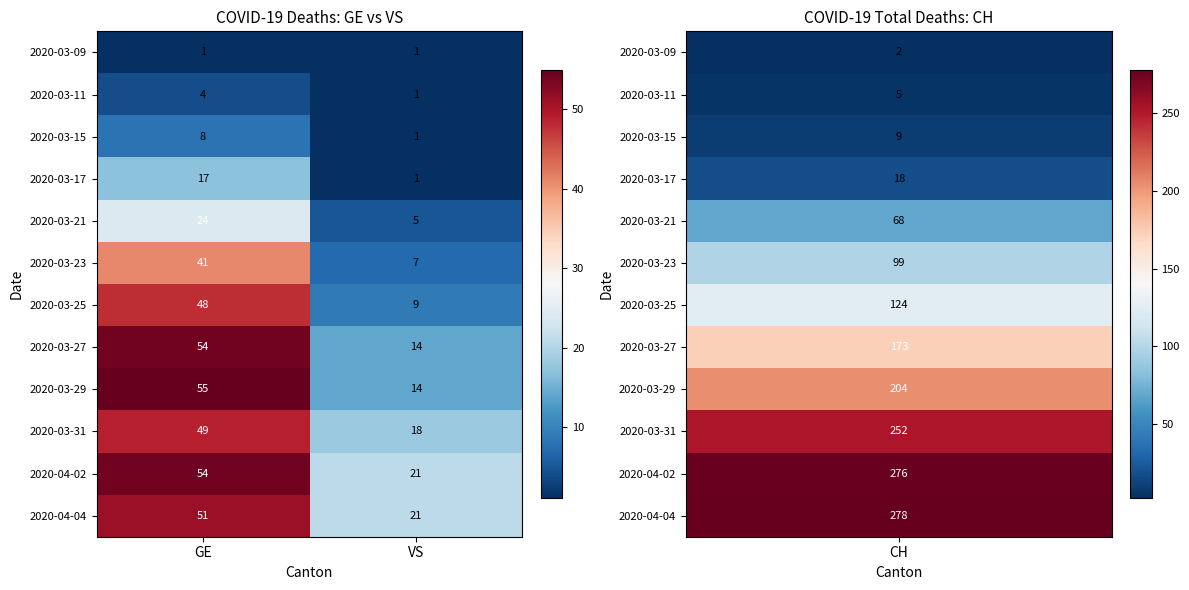

List the labels in order of 2020-03-21 value, largest first.

GE, VS